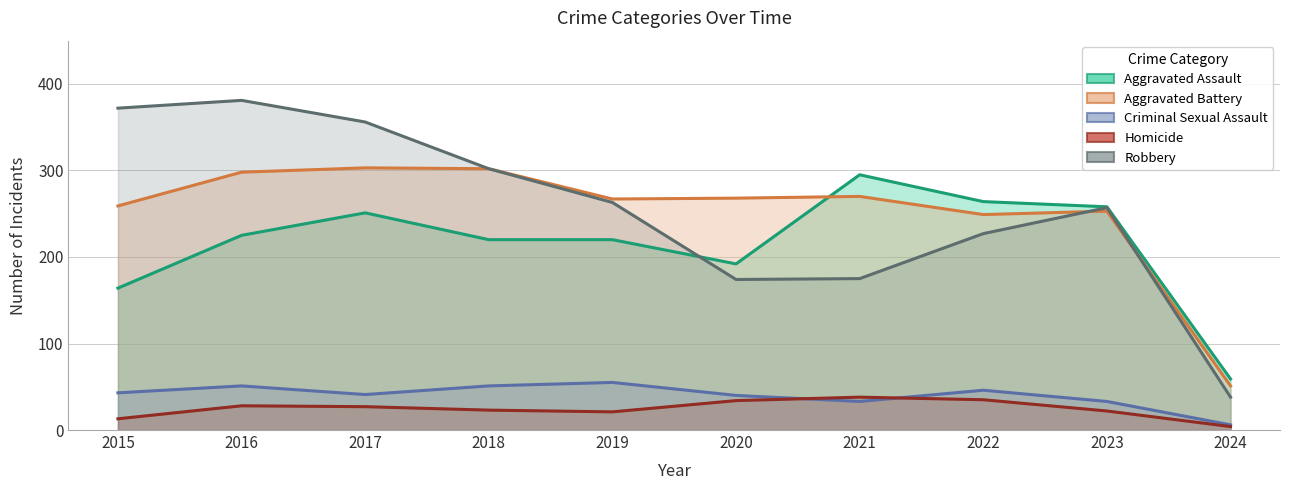

At which label does Robbery reach its minimum?

2024